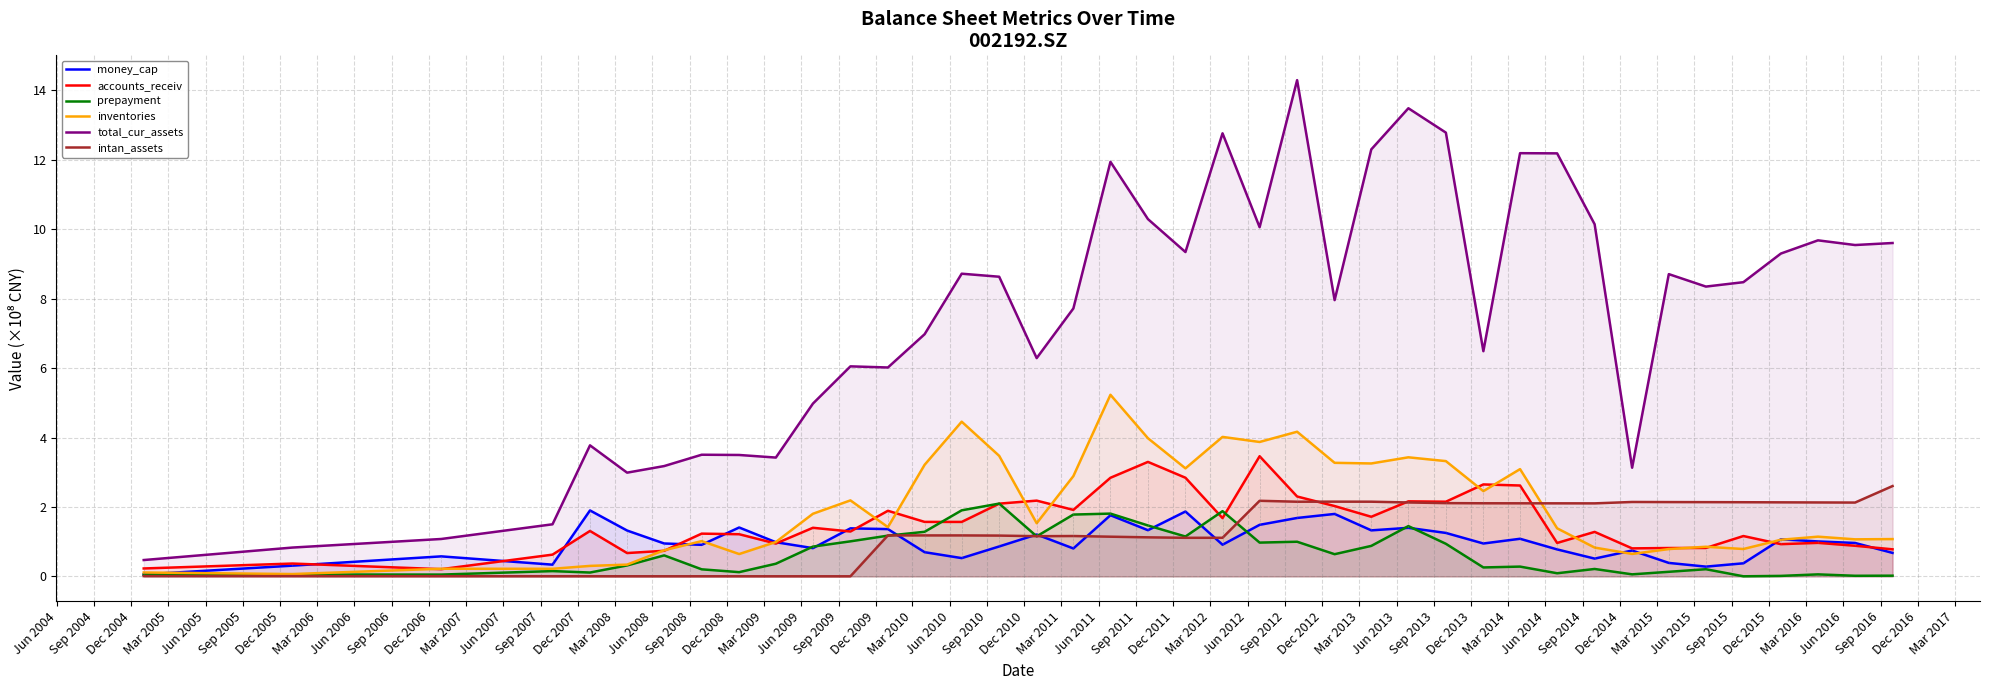

Does the chart display data point markers on the line(s)?

No